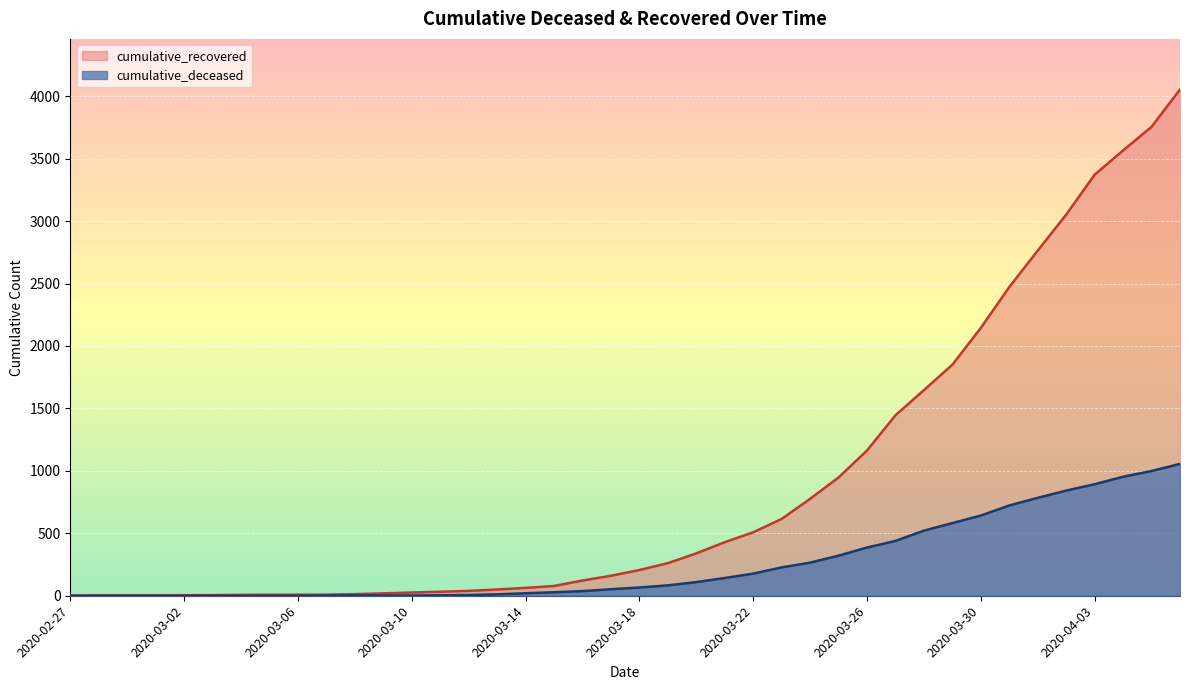

Between 2020-03-22 and 2020-03-12, which is larger?

2020-03-22